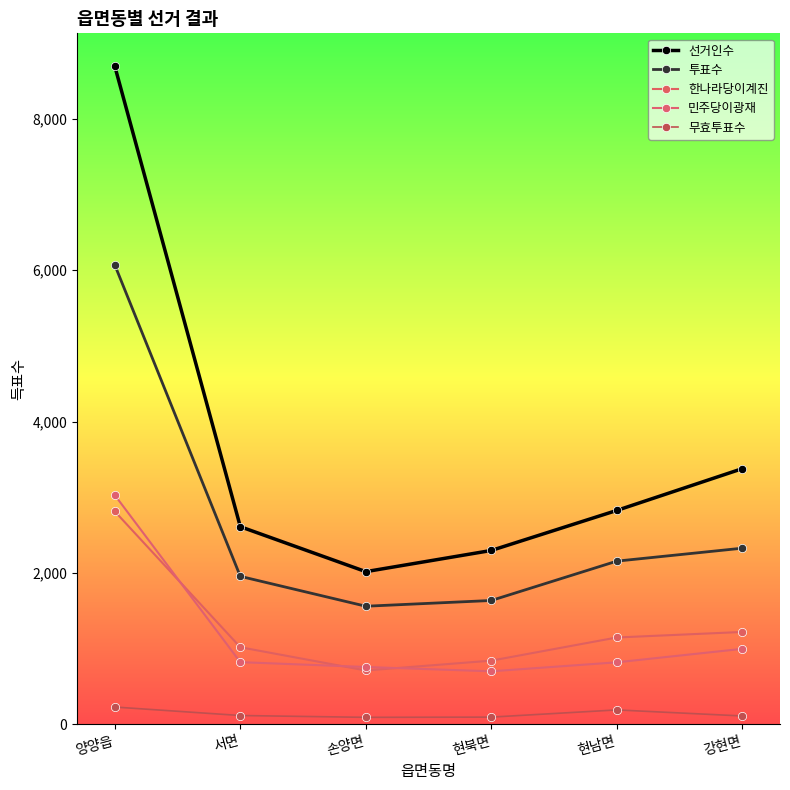

What position from the left is 손양면?

3